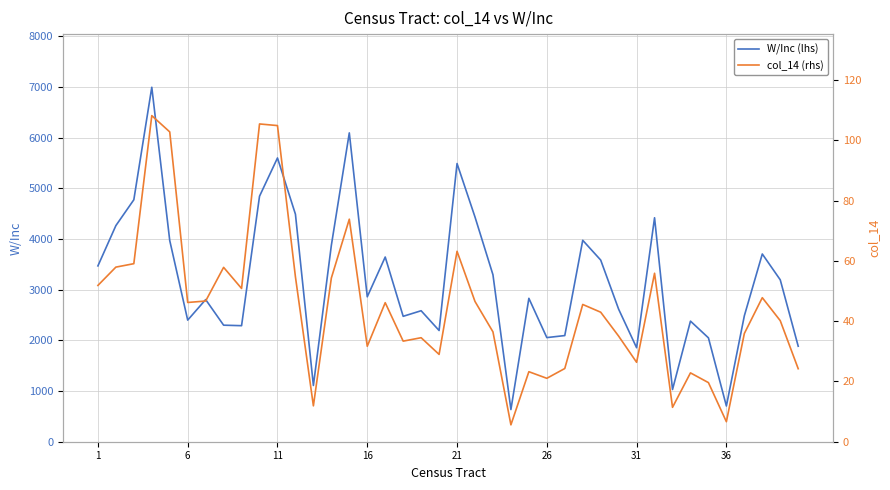

What is the value of the col_14 (rhs) point at the 38th from the left?

47.8